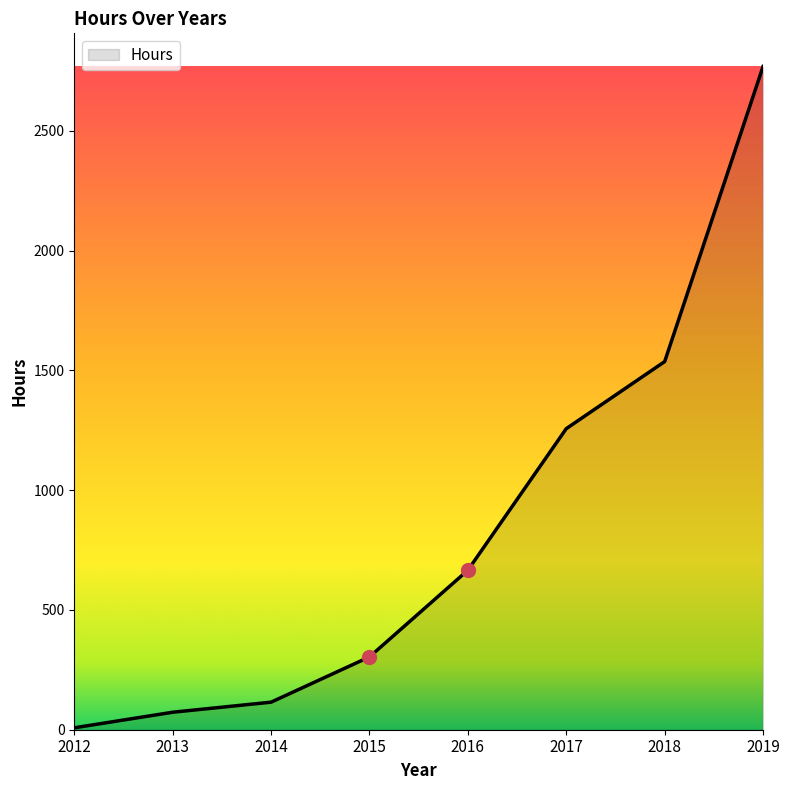

What is the ratio of the value at 2017 to the value at 2015?

4.1